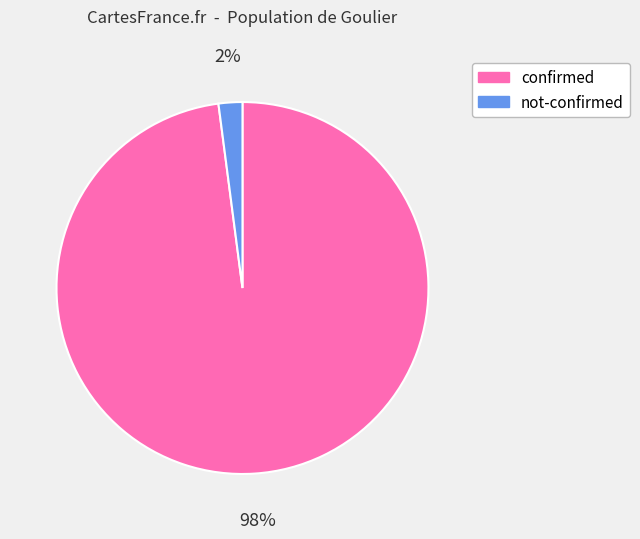

To the nearest percent, what is the difference between the largest and smallest slice percentages?

96%